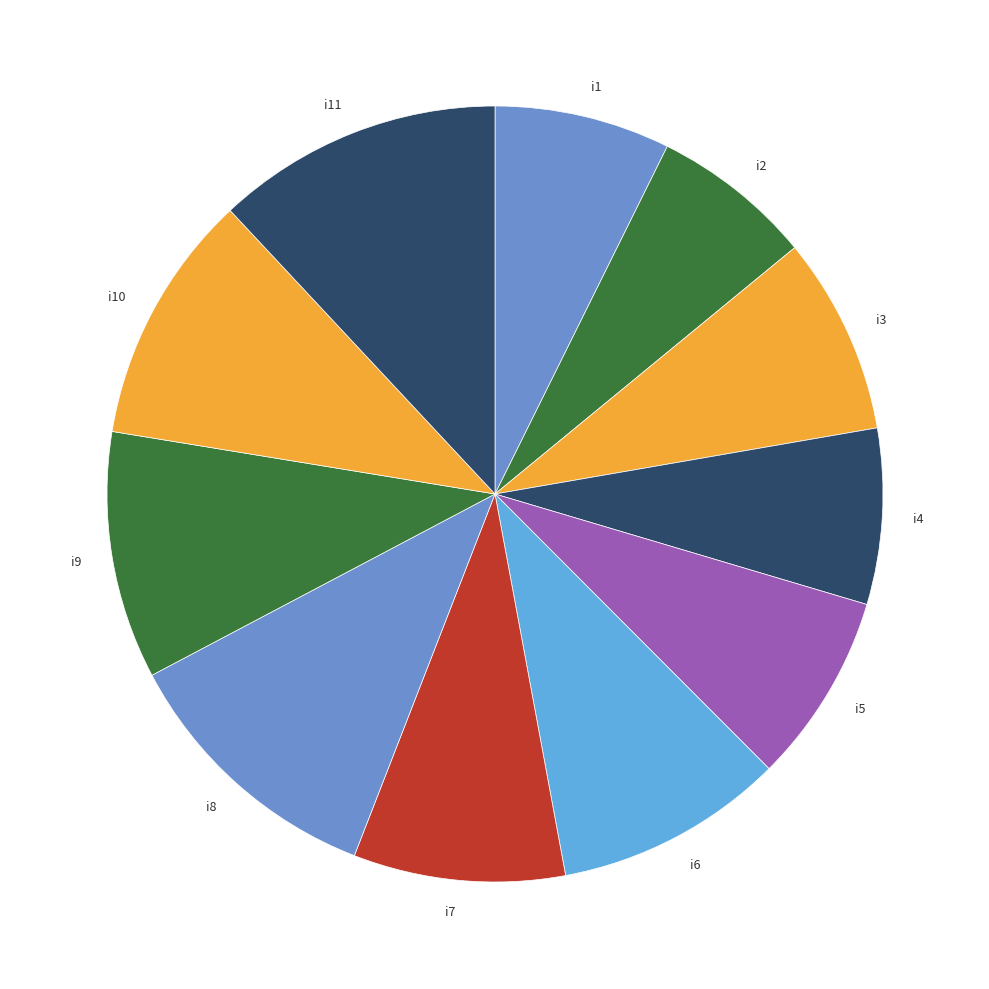

What is the smallest slice in the pie chart?

i2